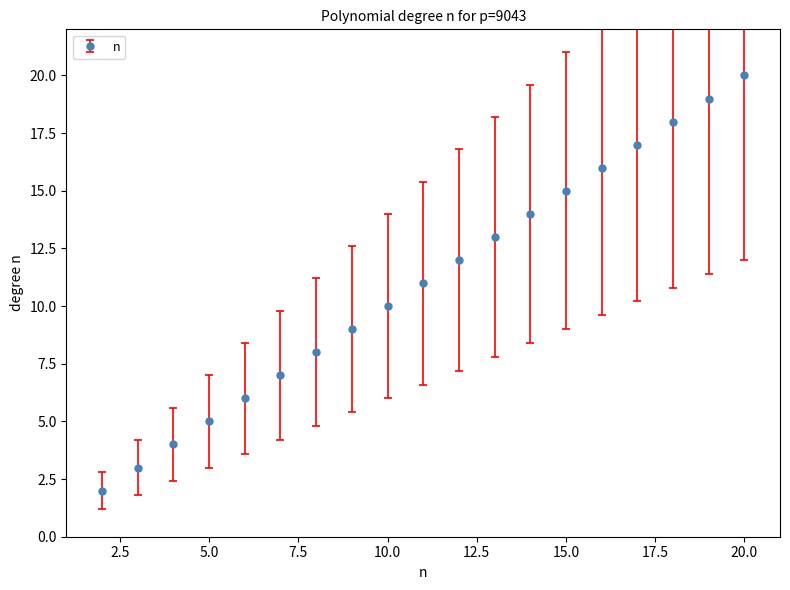

What is the value of the 4th point from the left?

5